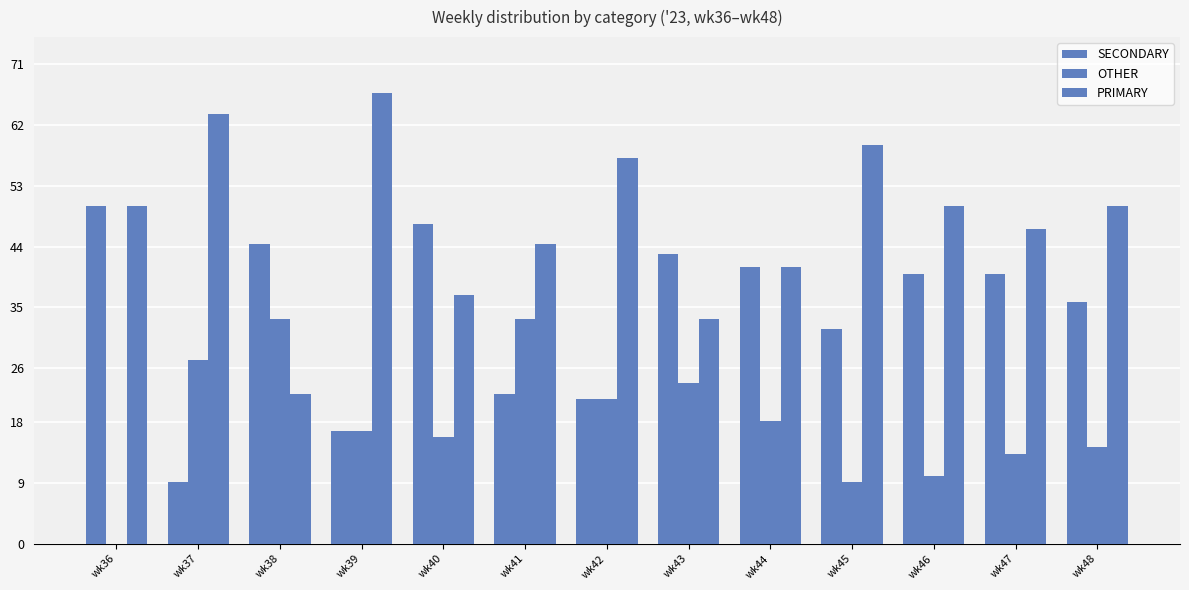

List the series in order of their overall mean, highest first.

PRIMARY, SECONDARY, OTHER